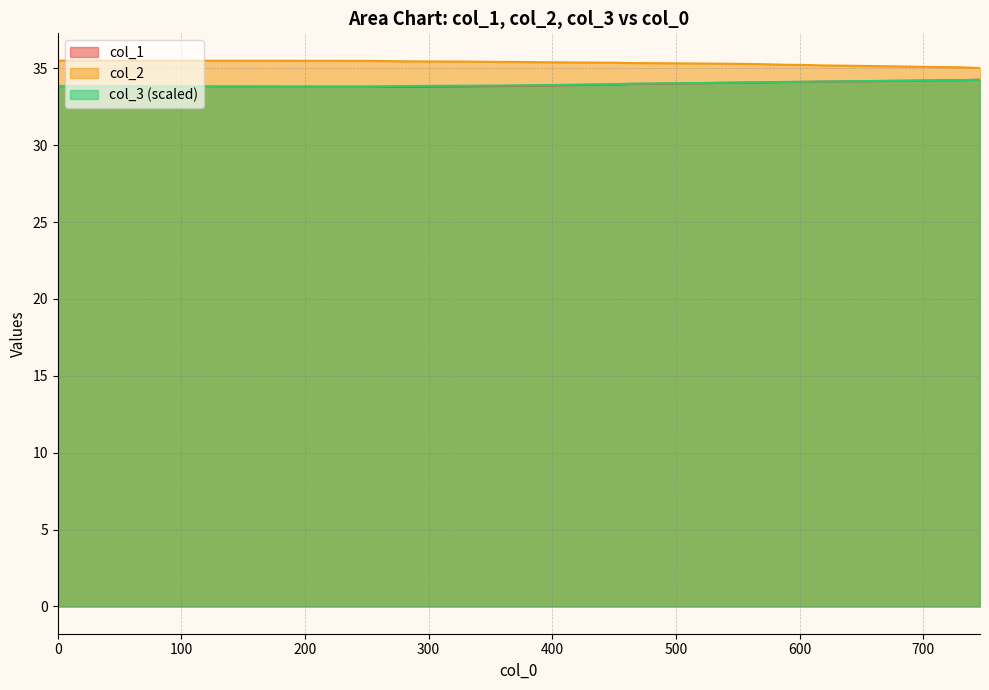

What value does the col_1 series have at 0?

33.8